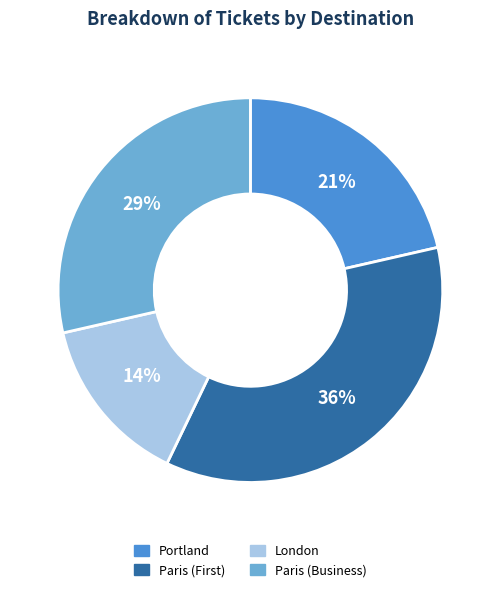

To the nearest percent, what is the average slice percentage?

25%